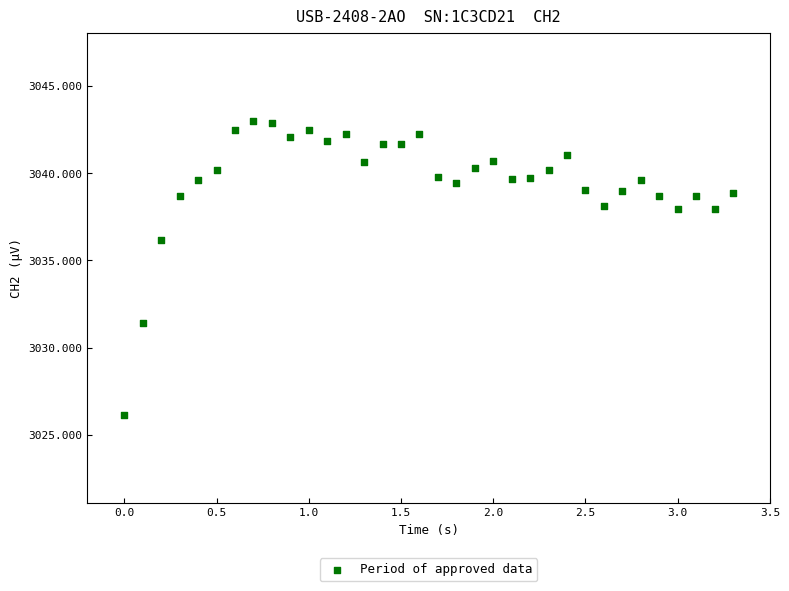

What Y value in the scatter plot is closest to 3034?

3036.1